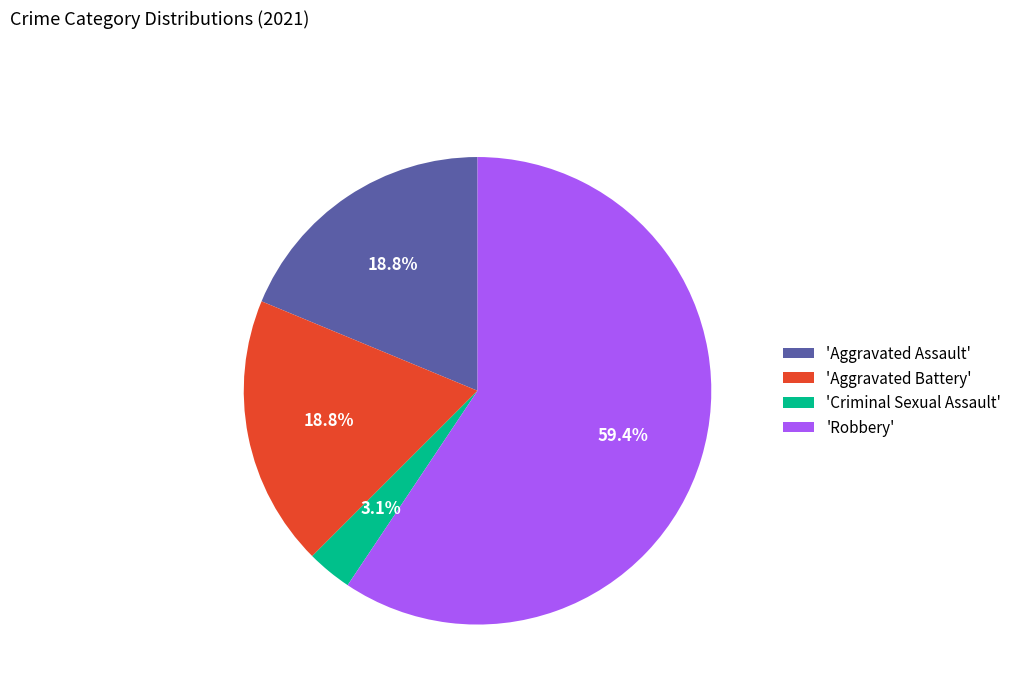

Which has a higher value, 'Criminal Sexual Assault' or 'Aggravated Assault'?

'Aggravated Assault'